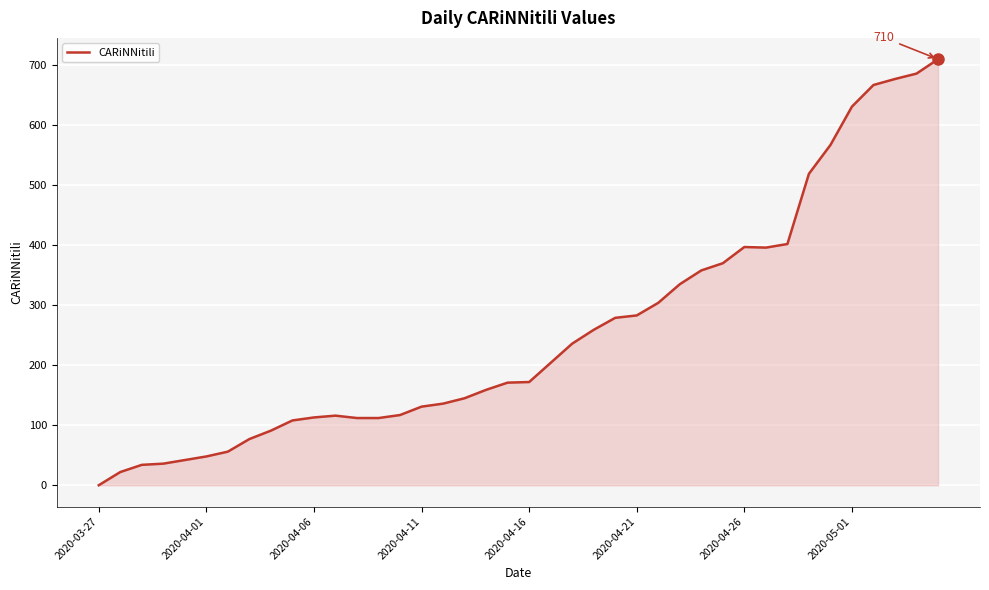

What is the difference between the maximum and minimum values?

710